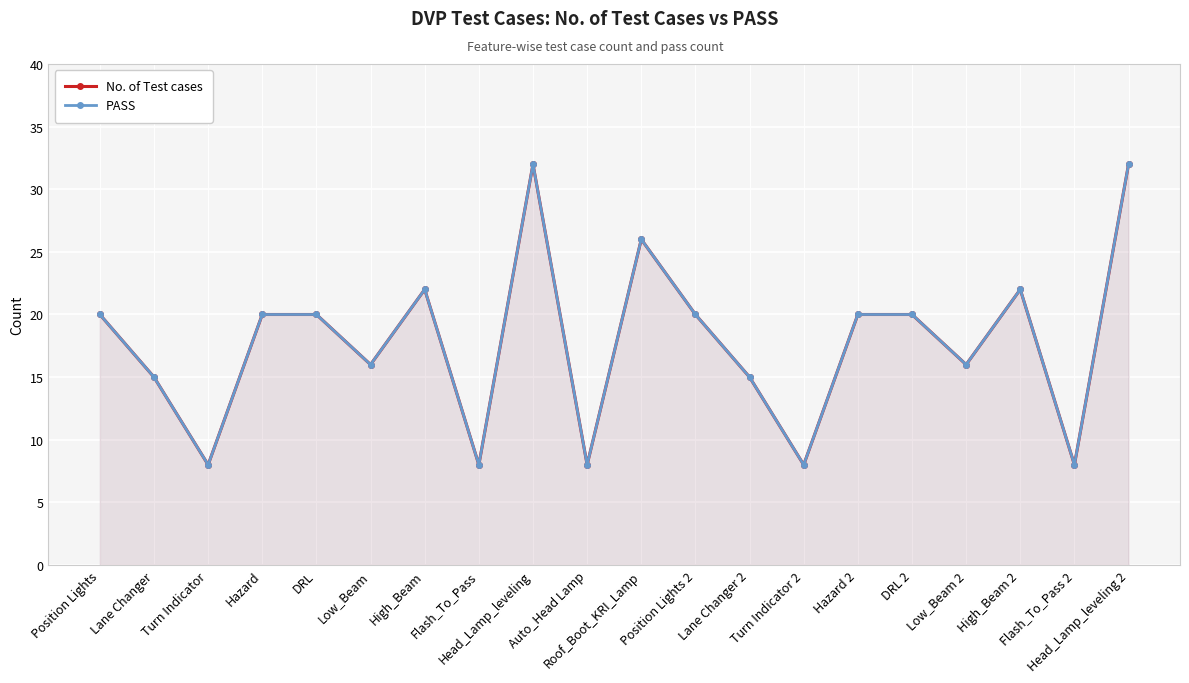

Count the number of categories in the chart.

20